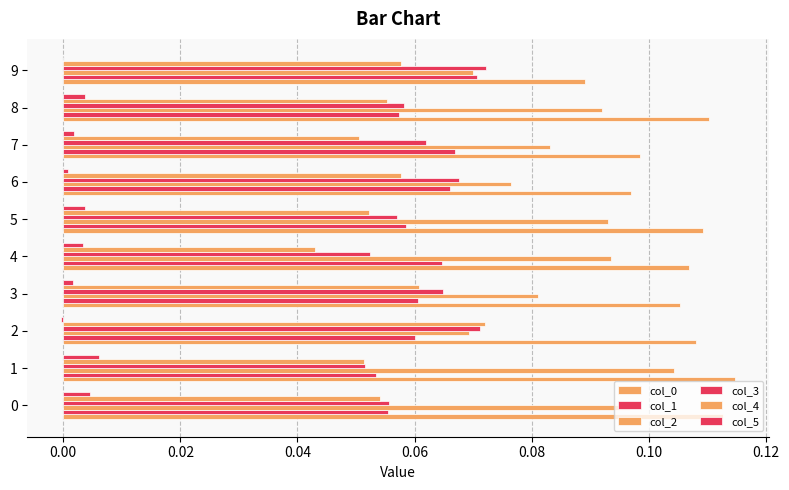

Count the number of data series in this chart.

6